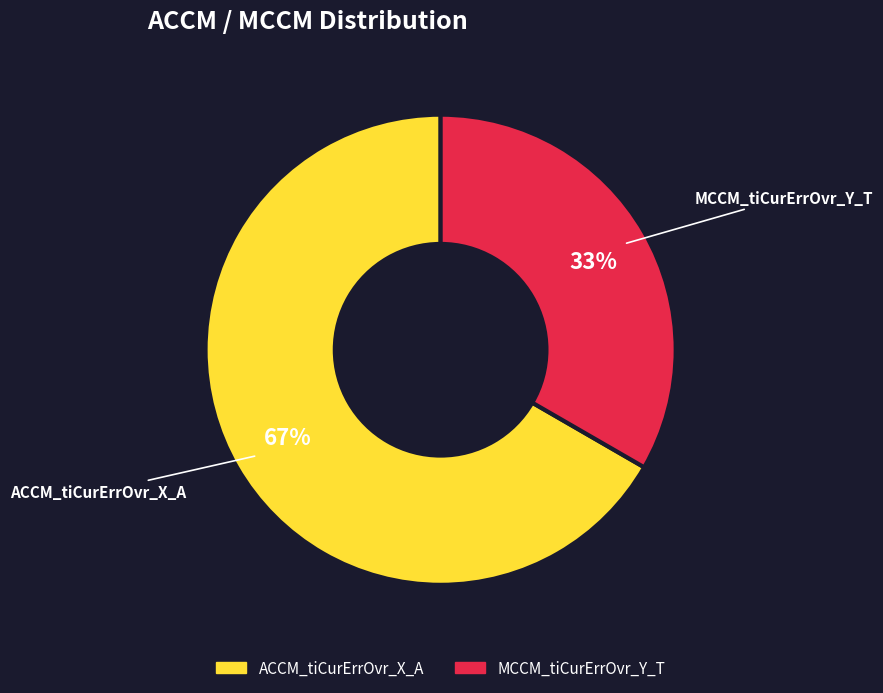

Which slice represents more than half of the pie?

ACCM_tiCurErrOvr_X_A